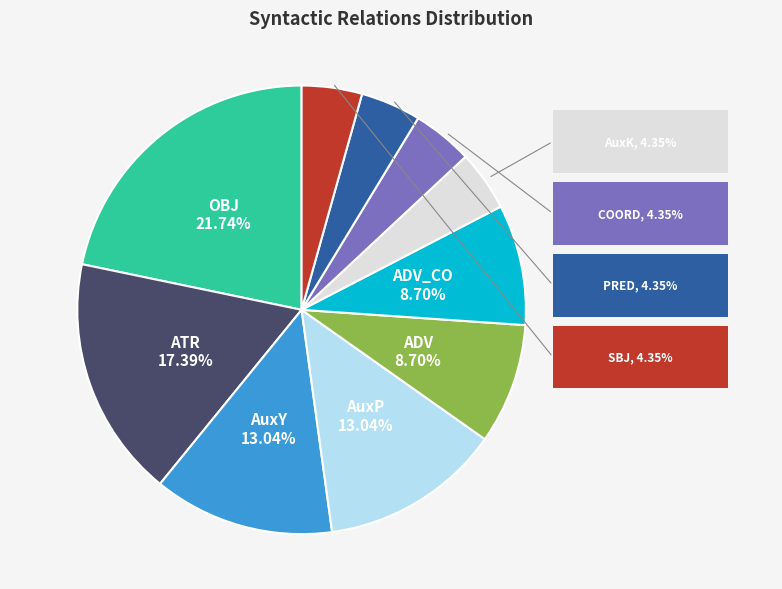

Approximately how many times larger is the value at ADV_CO compared to AuxP?

0.7